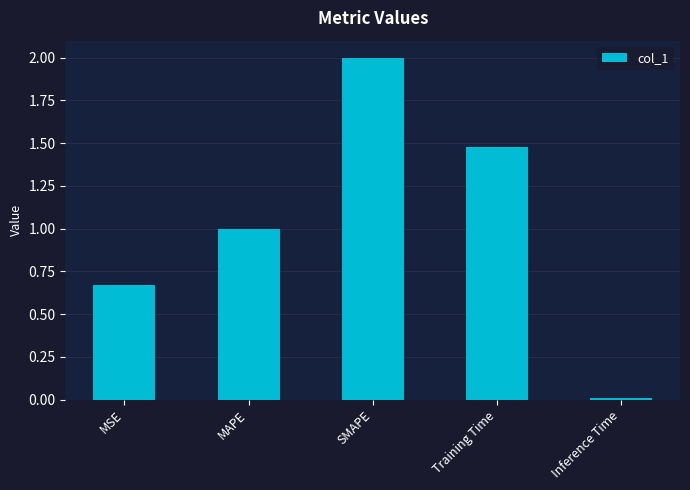

Rank the categories by value from highest to lowest.

SMAPE, Training Time, MAPE, MSE, Inference Time